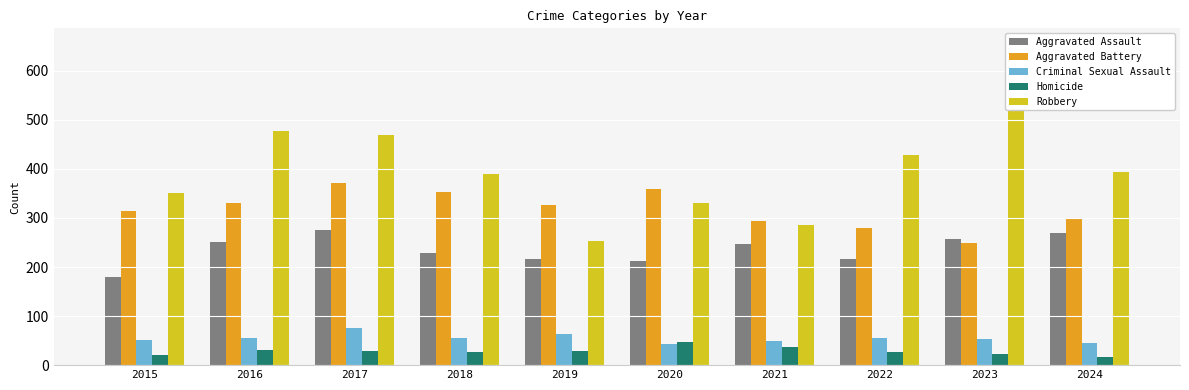

Reading right to left, what are all the values shown in this chart?

Aggravated Assault: 270	258	216	246	212	217	229	275	252	179
Aggravated Battery: 298	250	280	293	359	327	353	371	331	315
Criminal Sexual Assault: 45	54	56	49	44	63	56	75	56	51
Homicide: 17	22	27	37	48	29	26	29	30	21
Robbery: 394	654	429	286	331	254	390	469	478	350